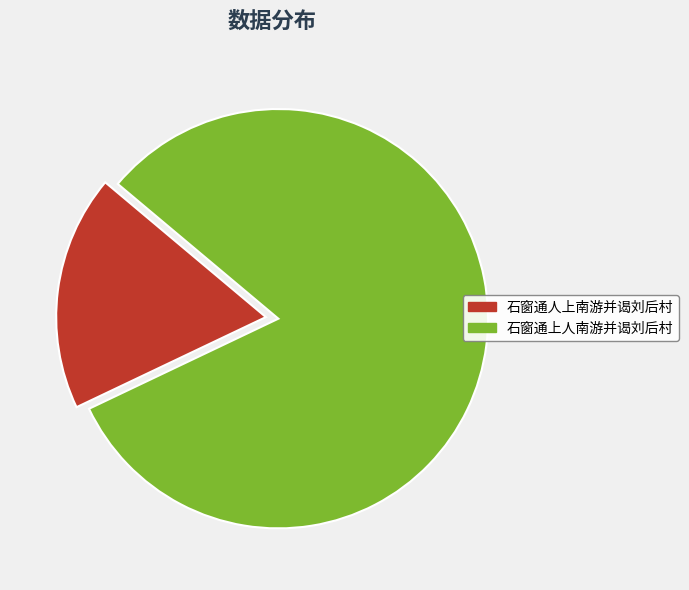

The 石窗通人上南游并谒刘后村 slice represents 30% of the pie. True or false?

False